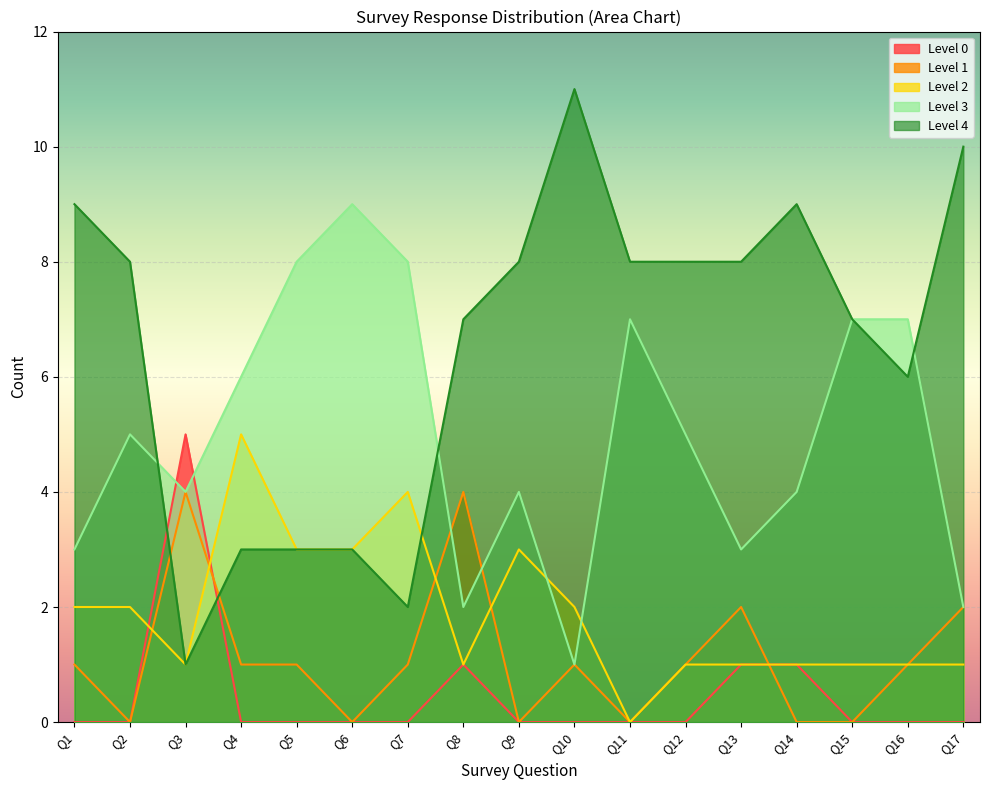

True or false: Level 4 and Level 1 cross at least once.

True